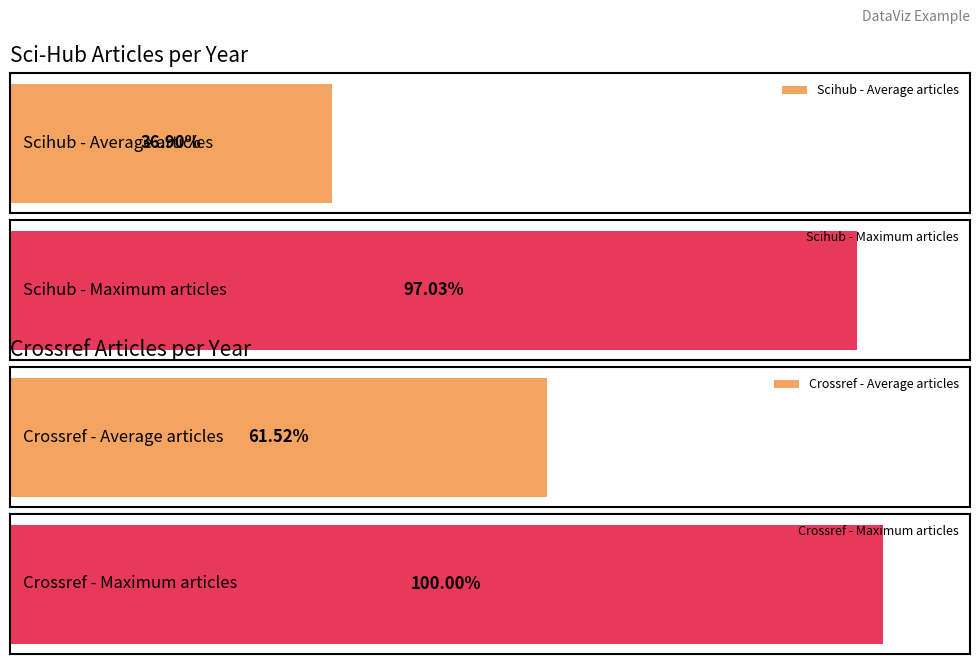

Between 1998 and 2017, which series saw the biggest shift?

scihub